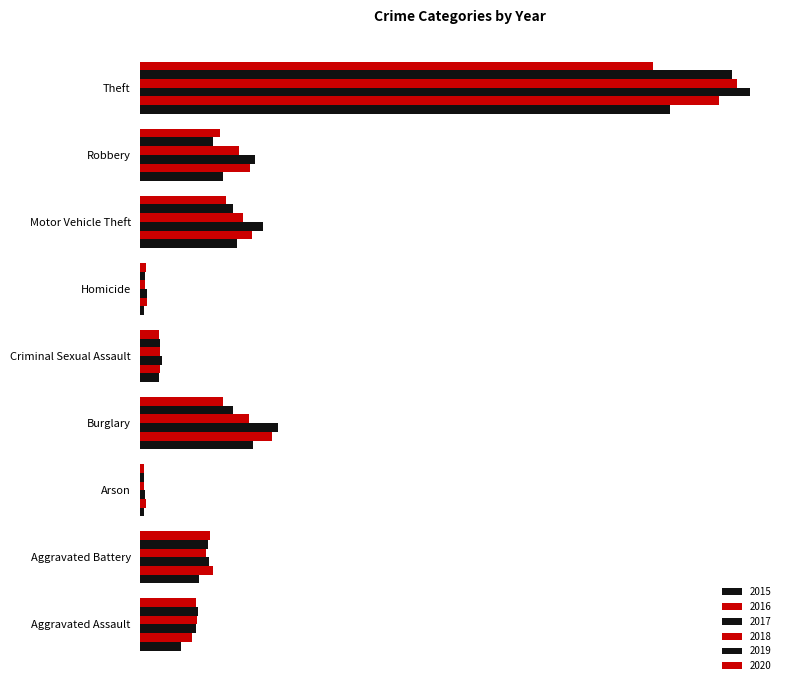

How many categories are shown in the chart?

9